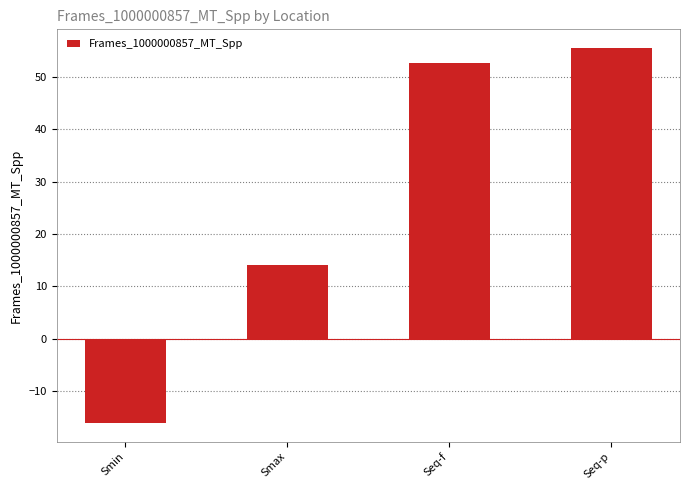

What is the change in value from Smin to Seq-p?

+71.6